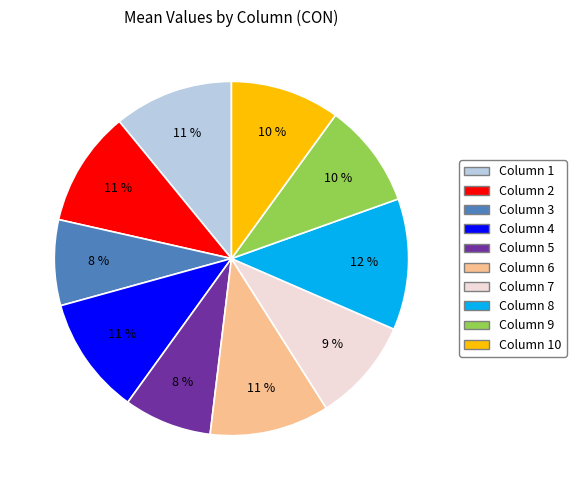

To the nearest percent, what is the average slice percentage?

10%